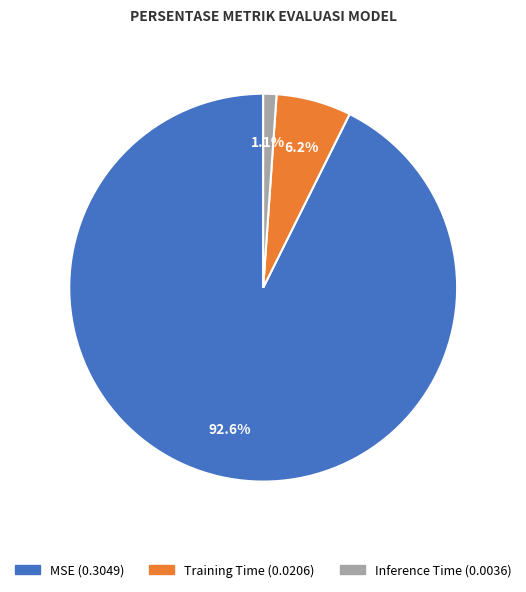

What percentage is the MSE slice, to the nearest percent?

93%